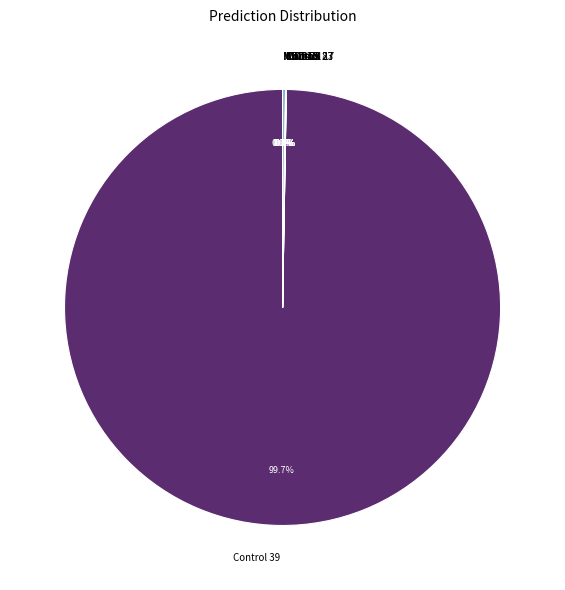

Does Control 39 represent more than half of the total?

Yes